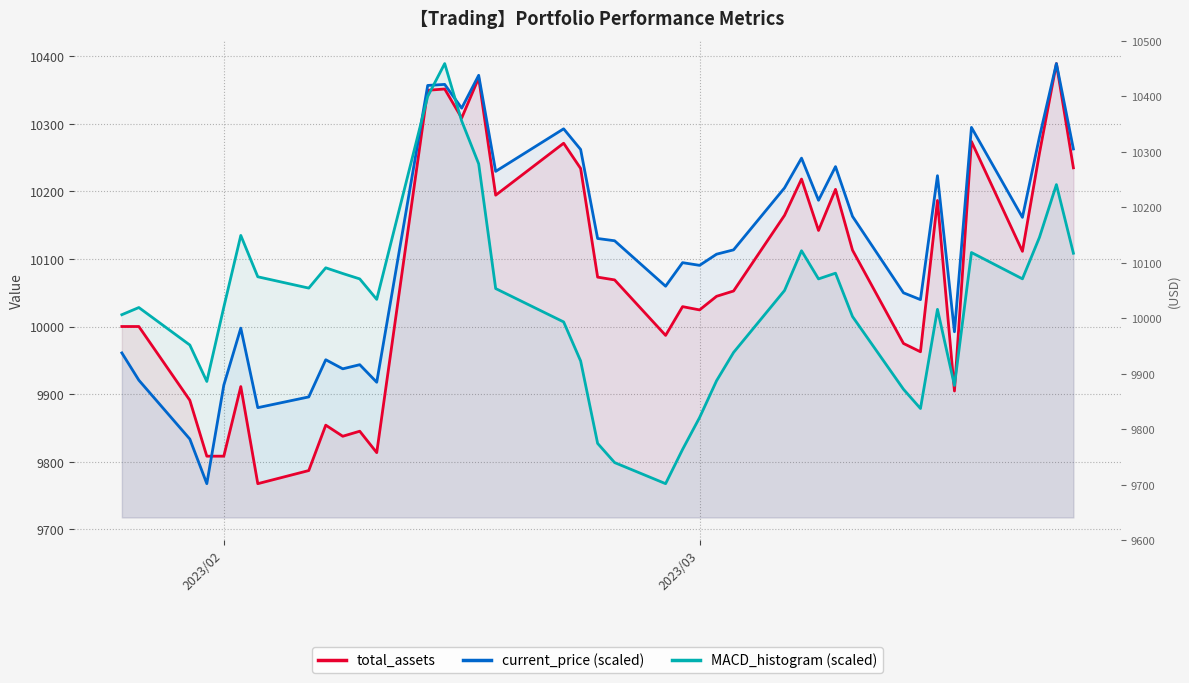

True or false: MACD_histogram (scaled) and total_assets cross at least once.

True